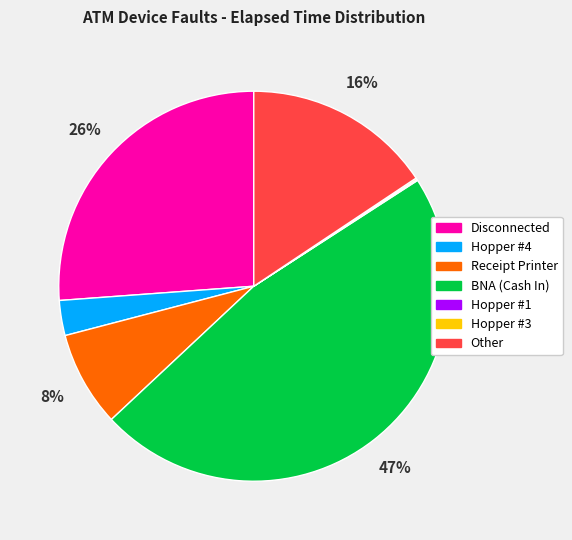

To the nearest percent, what is the average slice percentage?

14%